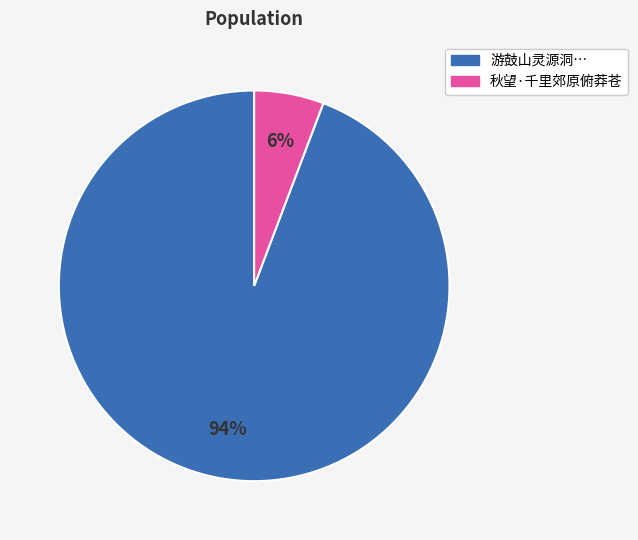

To the nearest percent, what is the difference between the largest and smallest slice percentages?

88%